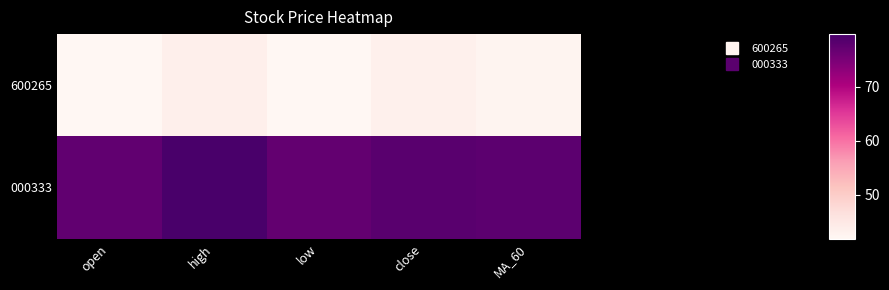

At how many categories does at least one series exceed 47?

5